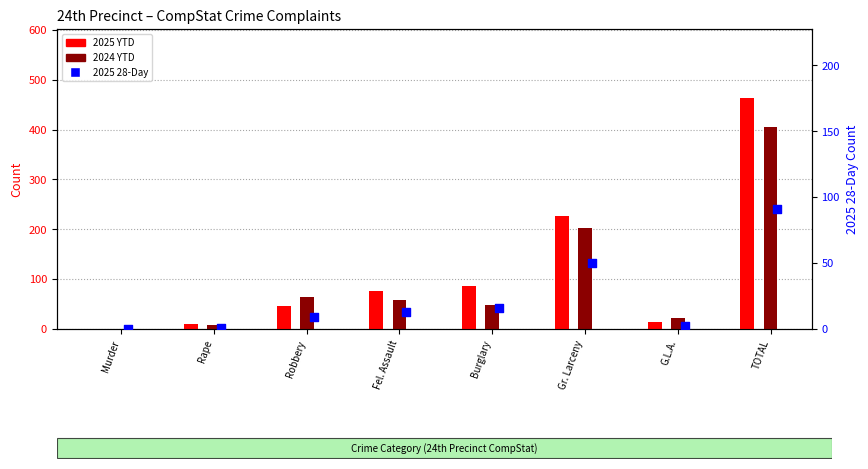

Which series reaches the maximum Y coordinate?

2025 YTD